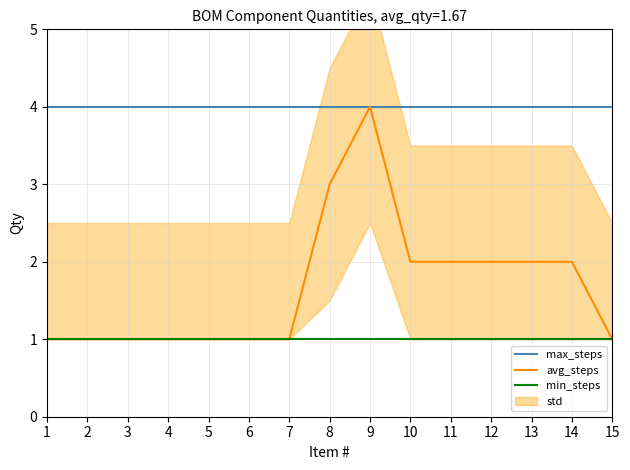

True or false: min_steps has more than 1 points higher than both neighbors.

False